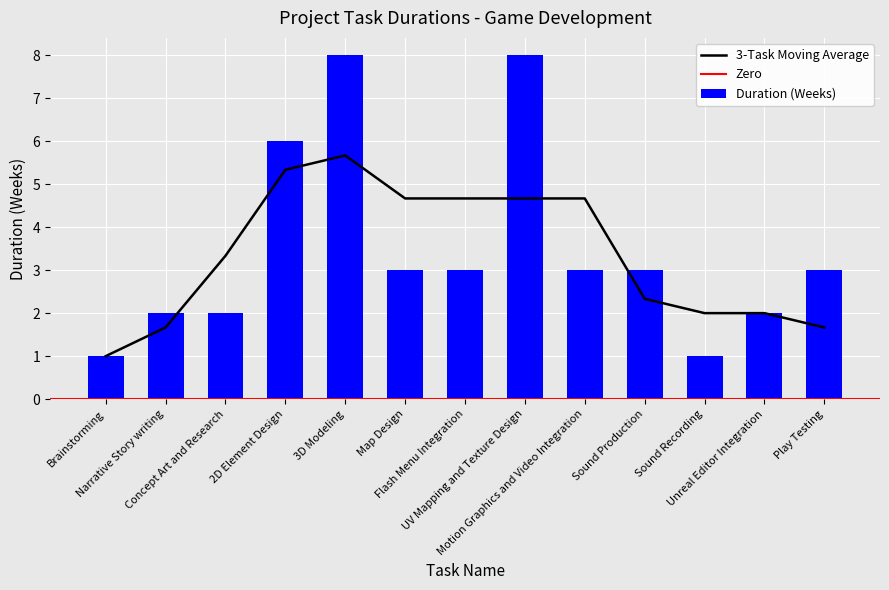

The chart shows a value of 3 at Play Testing. True or false?

True